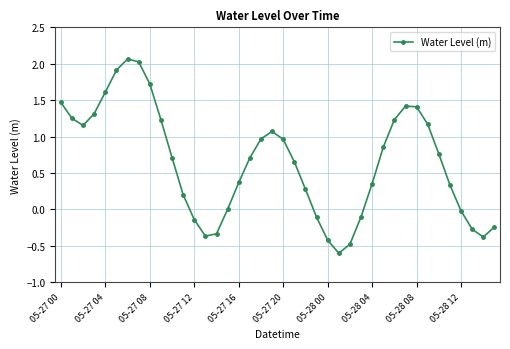

What is the value of the 25th point from the left?

-0.4